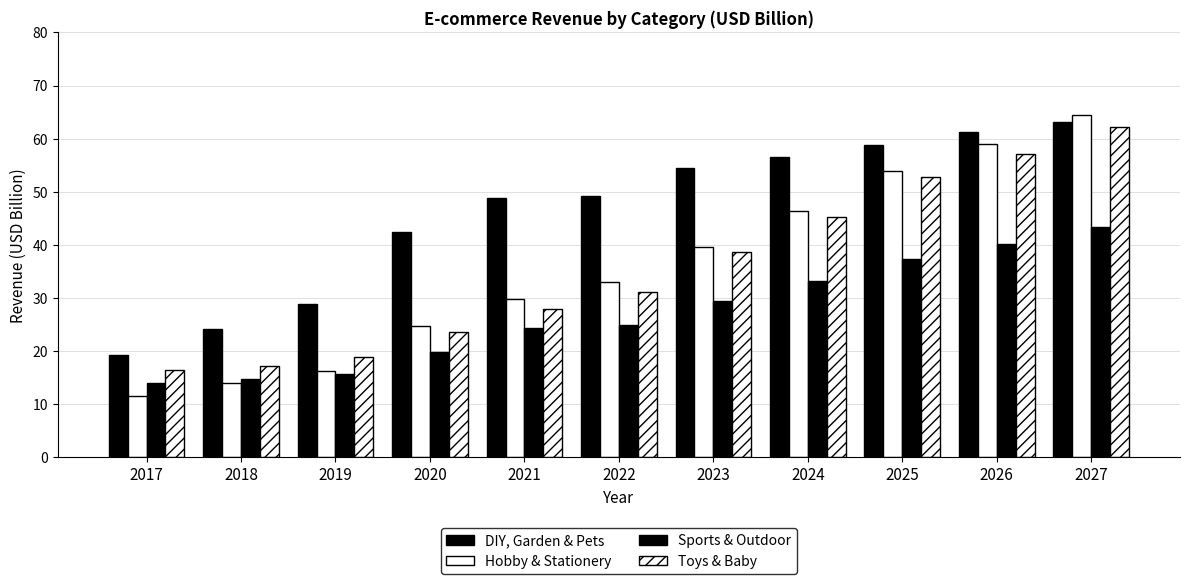

Is it true that Toys & Baby equals 16.4 at 2017?

True